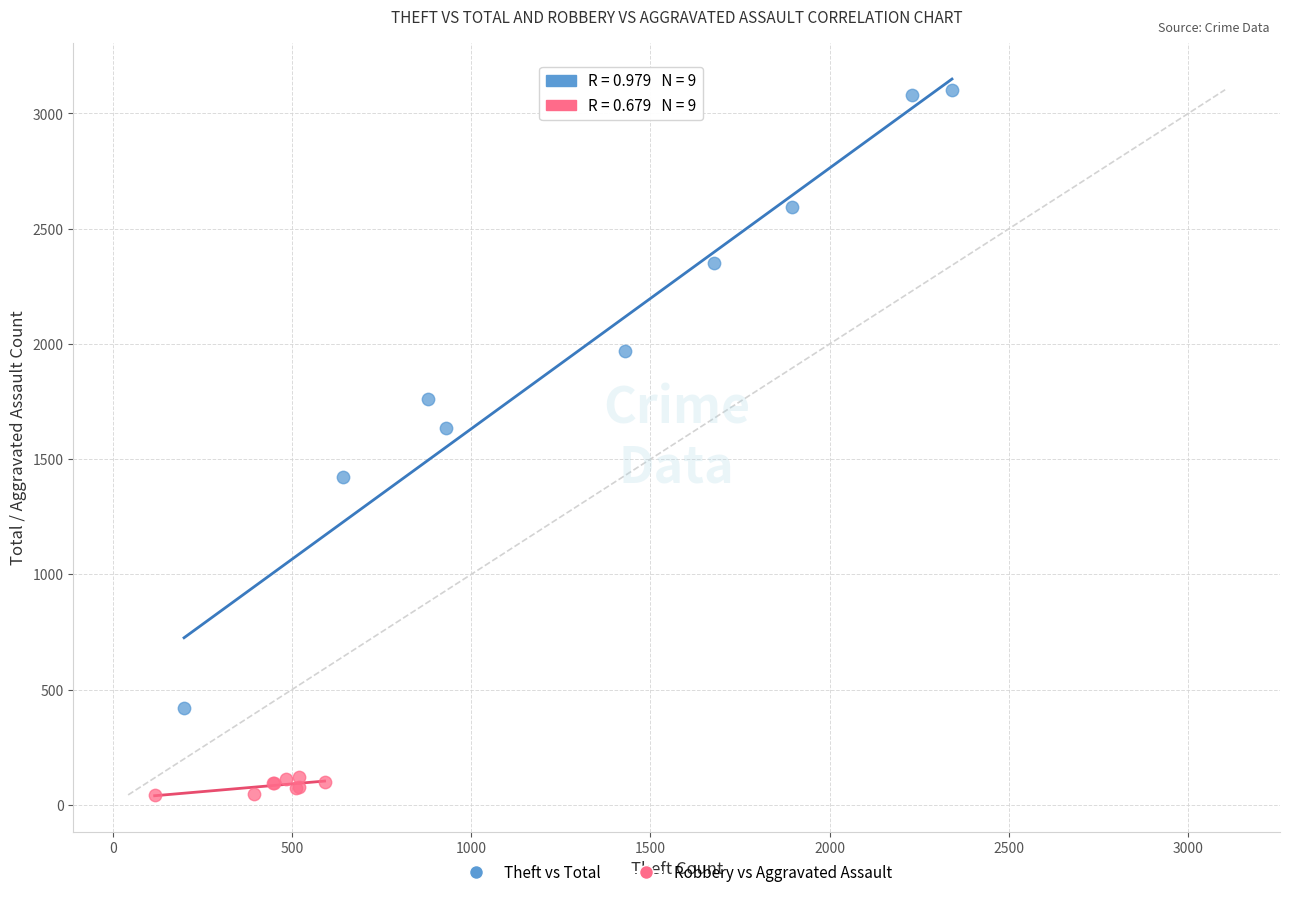

Which series reaches the maximum Y coordinate?

Theft vs Total